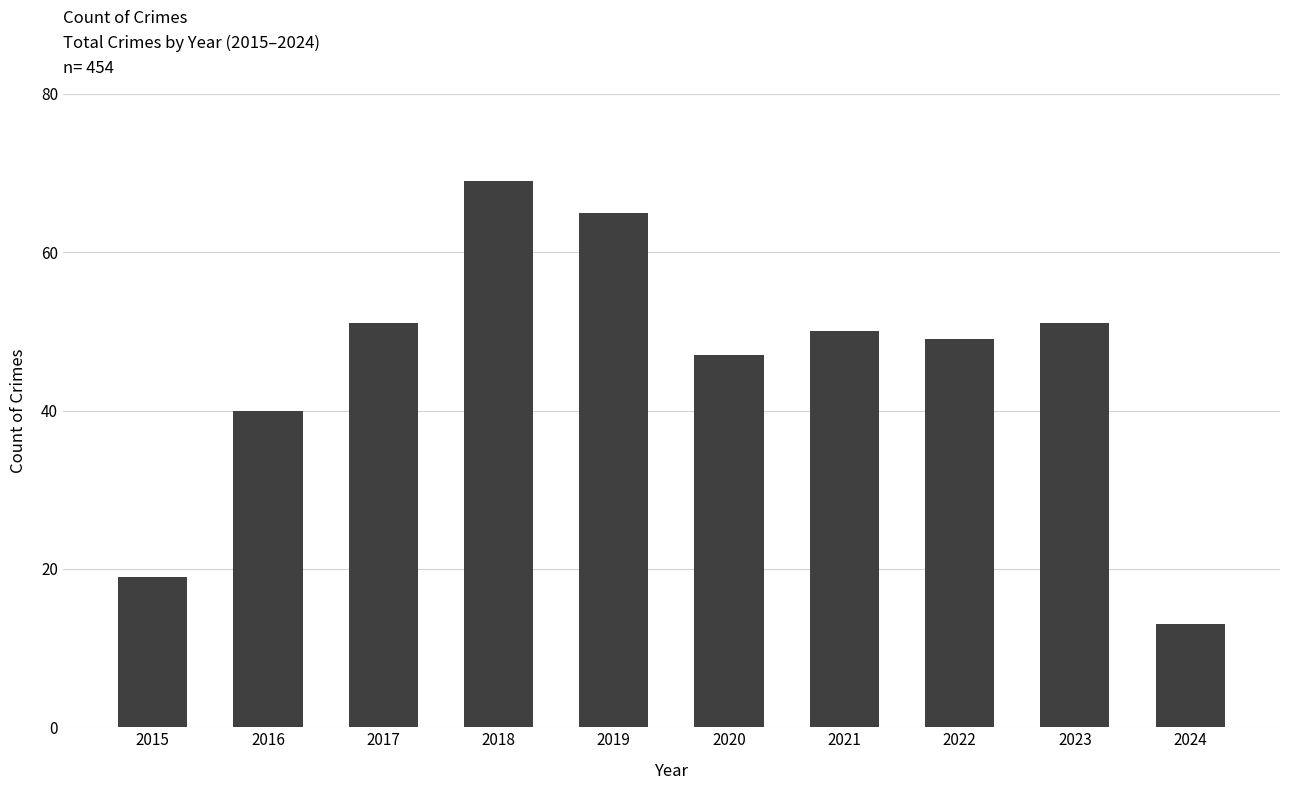

Which category has the highest value across all series?

2018